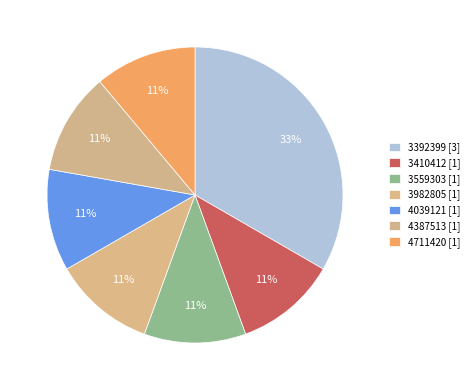

Do 3982805 and 4711420 together represent more than half of the pie?

No